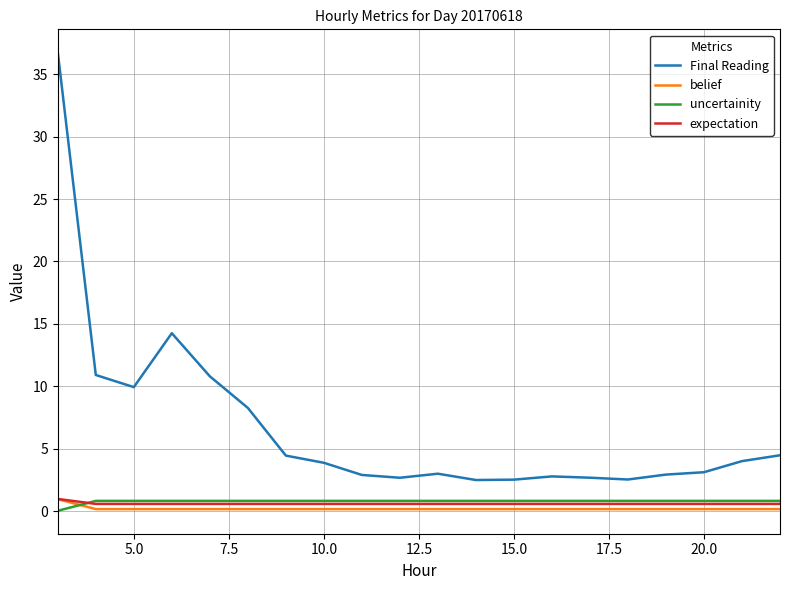

Which series has the largest total across all categories?

Final Reading